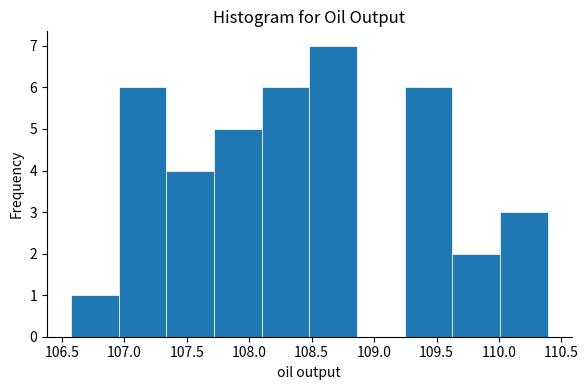

Reading left to right, list every bar in this chart as the range it spans on the x-axis followed by its height. Neither the bar edges nor the heights are printed on the chart, so give them approximately, as read against the axes.

106.55 to 106.95: 1
106.95 to 107.35: 6
107.35 to 107.70: 4
107.70 to 108.10: 5
108.10 to 108.50: 6
108.50 to 108.85: 7
108.85 to 109.25: 0
109.25 to 109.65: 6
109.65 to 110.00: 2
110.00 to 110.40: 3